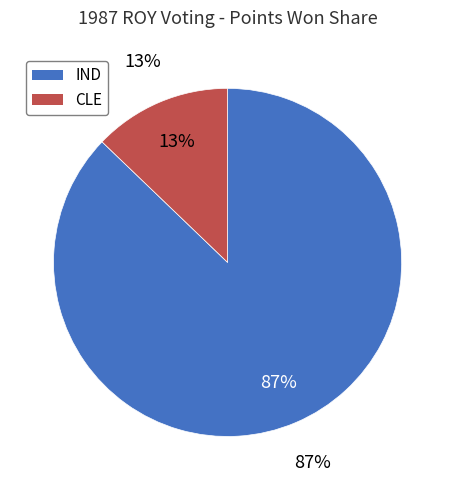

Is there a majority slice in this chart?

Yes